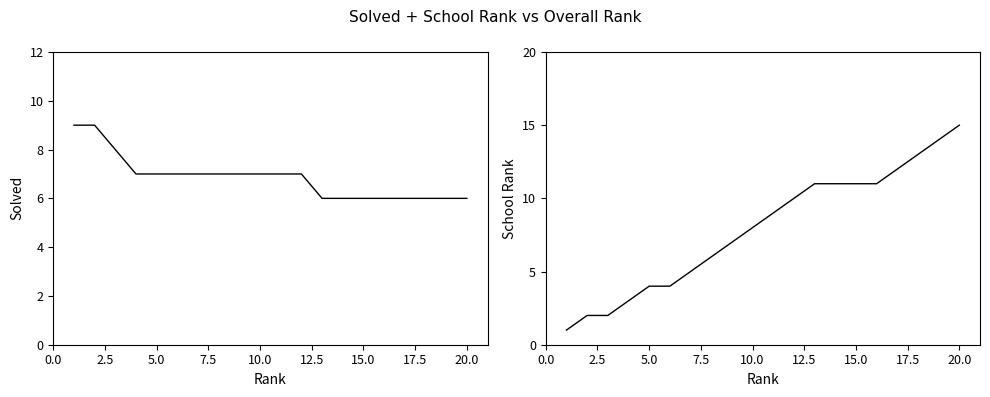

Does the chart have visible grid lines?

No